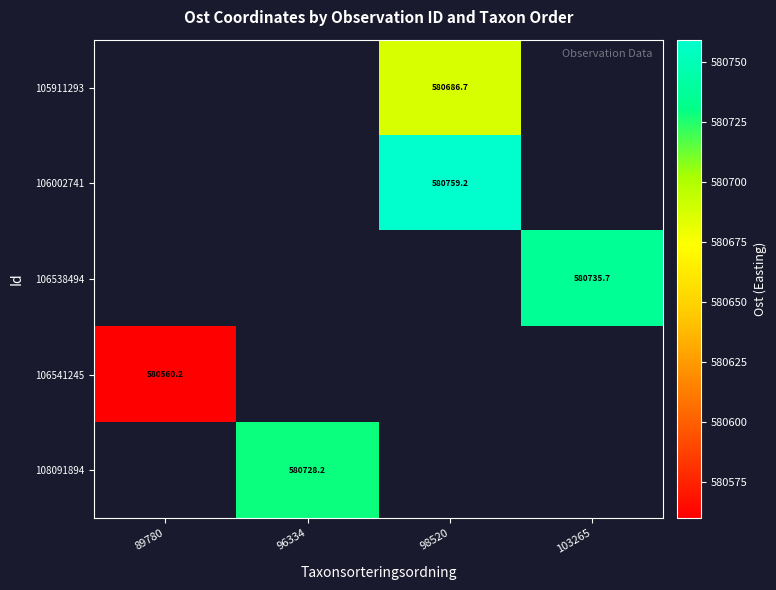

Is it true that 105911293 equals 580686.7 at 98520?

True